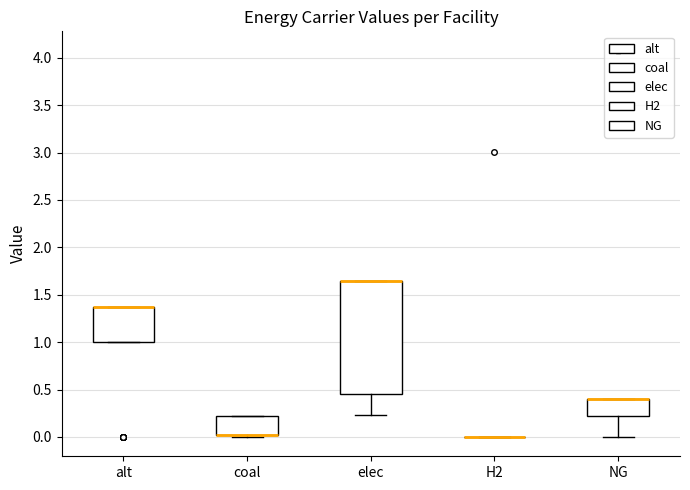

Reading left to right, read every box against the y-axis: the position of its median line, the range the box covers, and the ends of its whiskers. The values are not printed on the chart, so give them approximately, as read against the axis.

alt: median 1.35 (drawn on the box's upper edge), box 1.00 to 1.35, whiskers 1.00 to 1.35
coal: median 0.00 (drawn on the box's lower edge), box 0.00 to 0.20, whiskers 0.00 (just below the box's lower edge) to 0.20
elec: median 1.65 (drawn on the box's upper edge), box 0.45 to 1.65, whiskers 0.25 to 1.65
H2: box collapsed to a line at 0.00, whiskers 0.00 to 0.00
NG: median 0.40 (drawn on the box's upper edge), box 0.20 to 0.40, whiskers 0.00 to 0.40